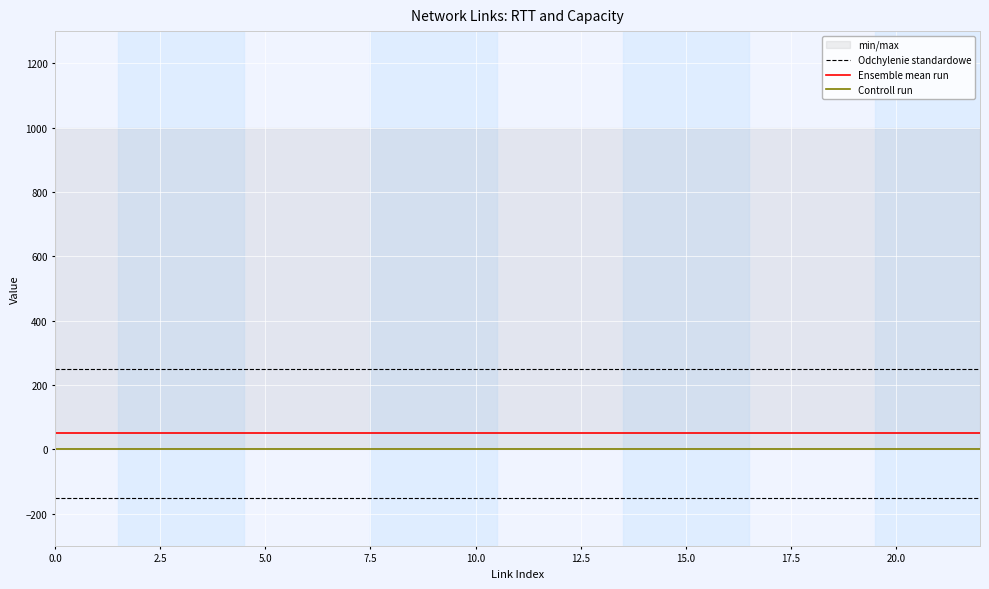

Which series has the largest total across all categories?

Odchylenie standardowe